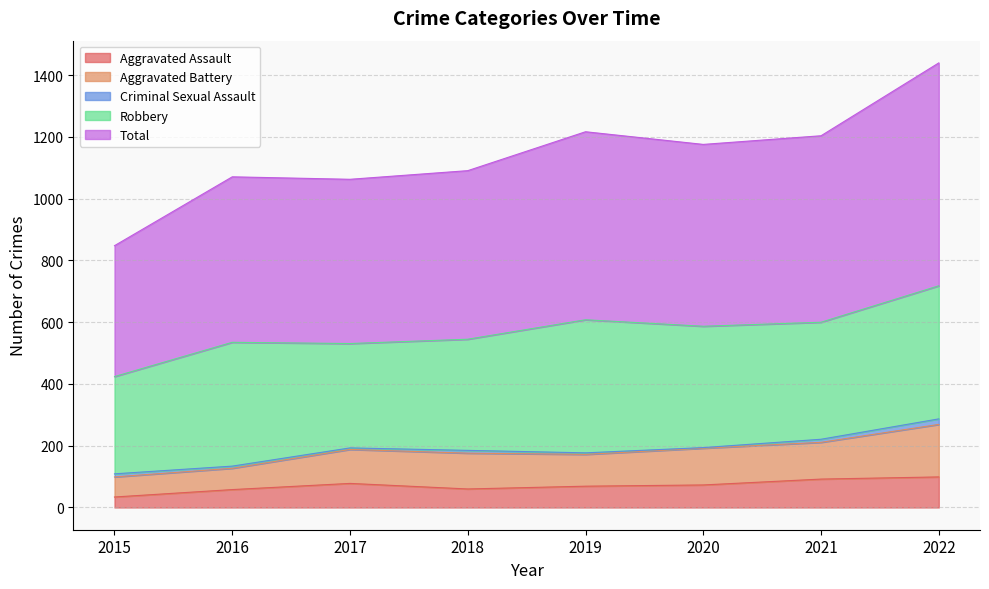

The Aggravated Assault series shows 34 at 2015. True or false?

True